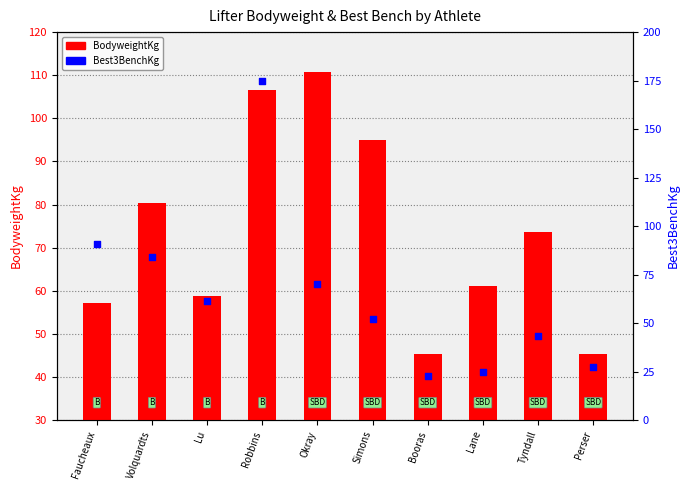

What are all the series names shown in the legend?

BodyweightKg, Best3BenchKg